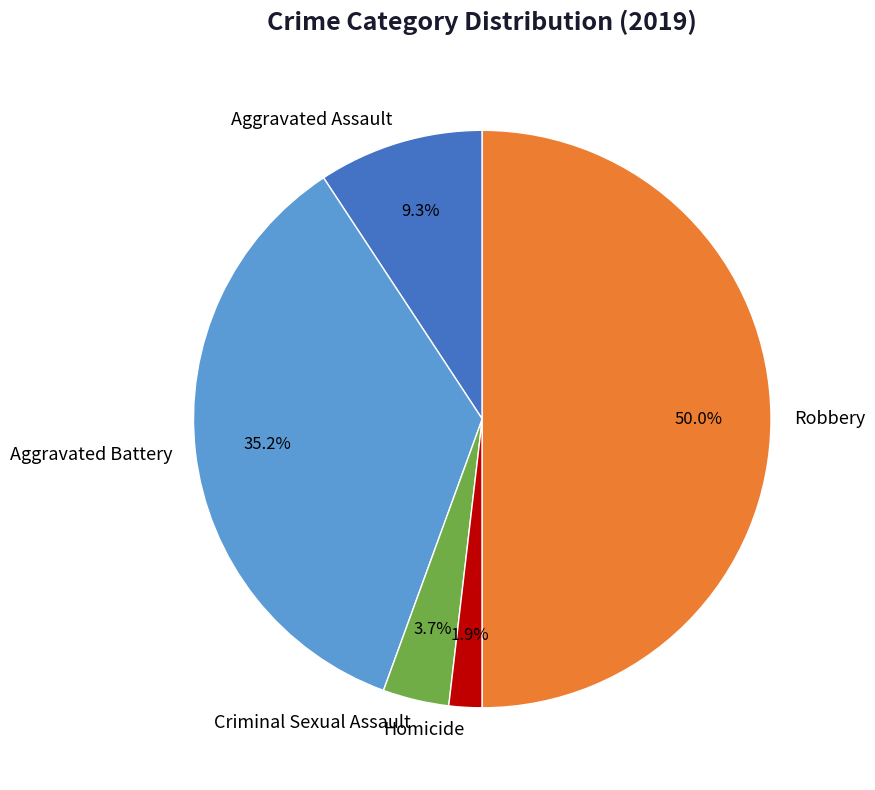

Is it true that Robbery is 50% of the pie?

True